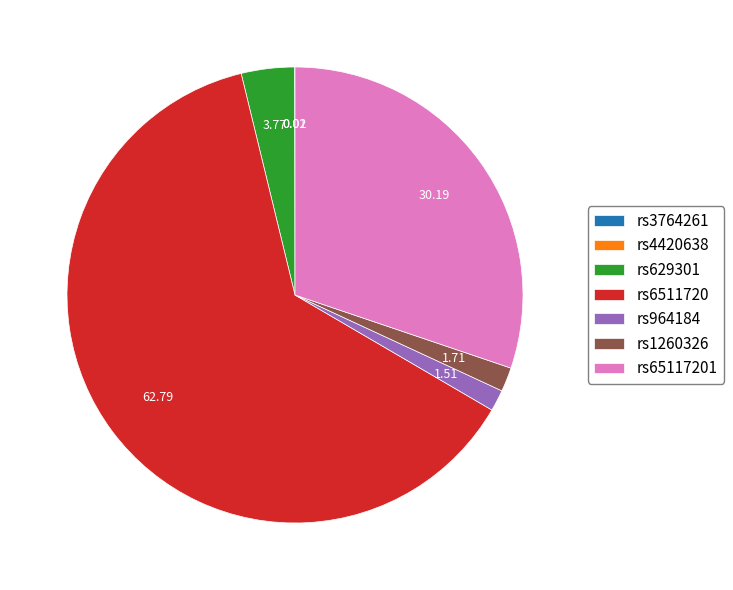

Which category accounts for the majority?

rs6511720